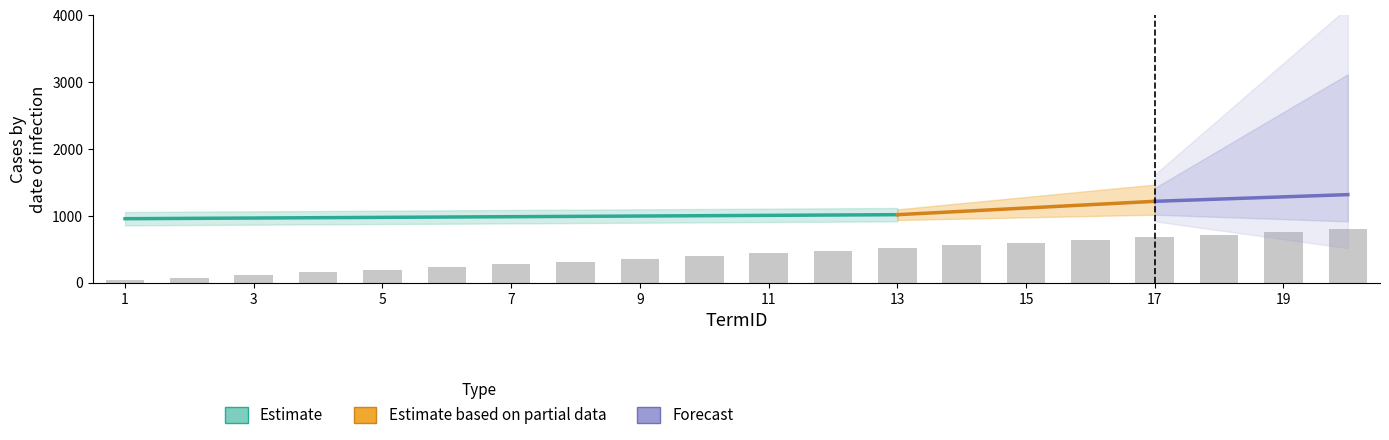

How many bars are there in total?

20